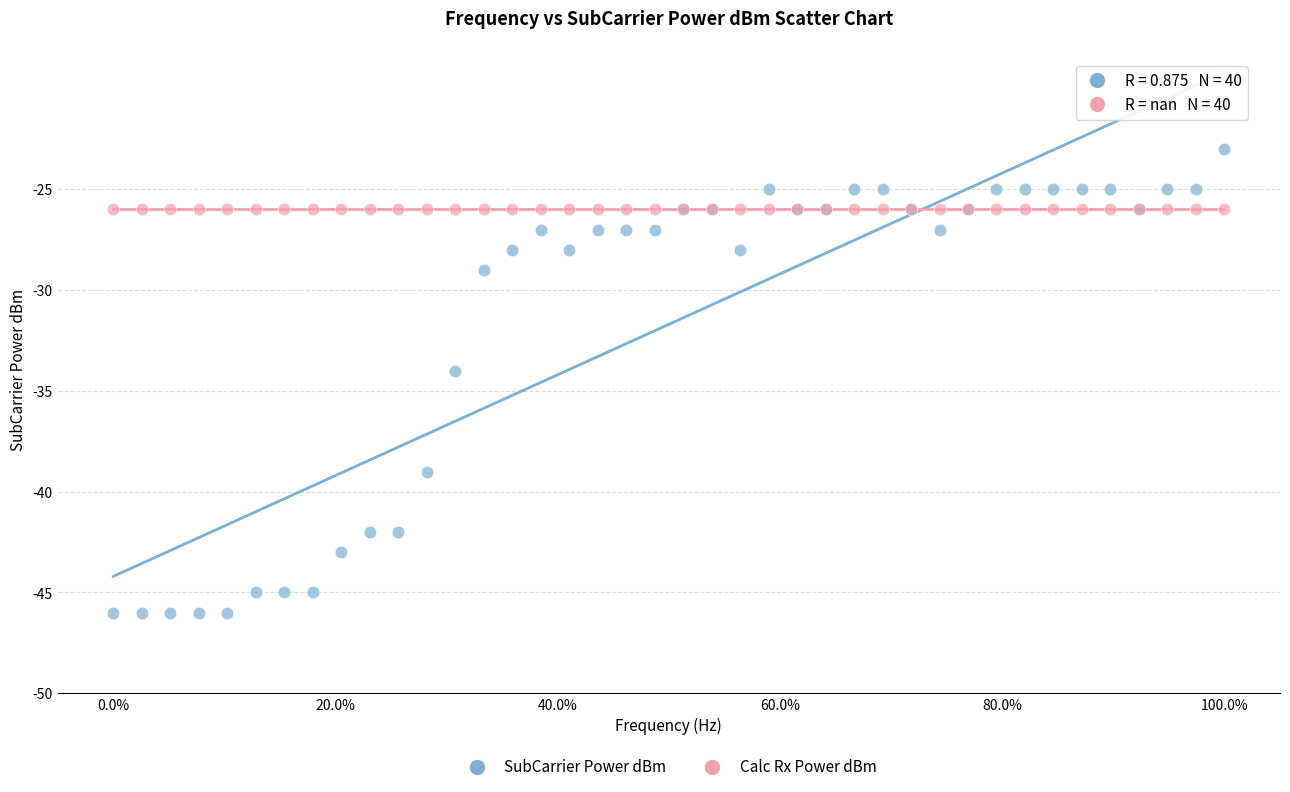

Which series contains the lowest Y value?

SubCarrier Power dBm